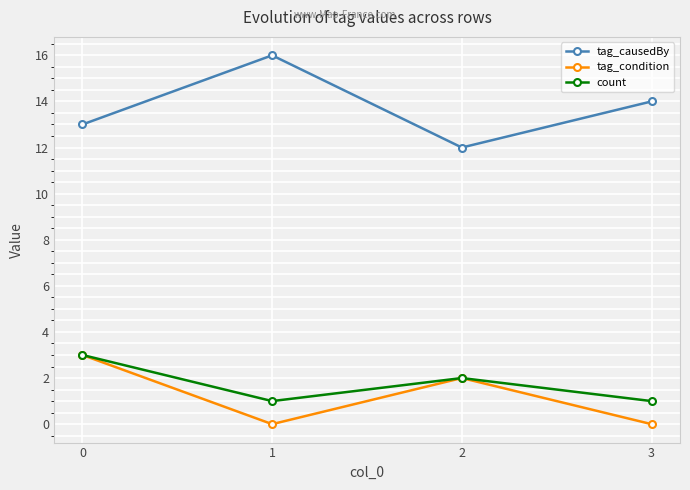

Is it true that count equals 3 at 2?

False